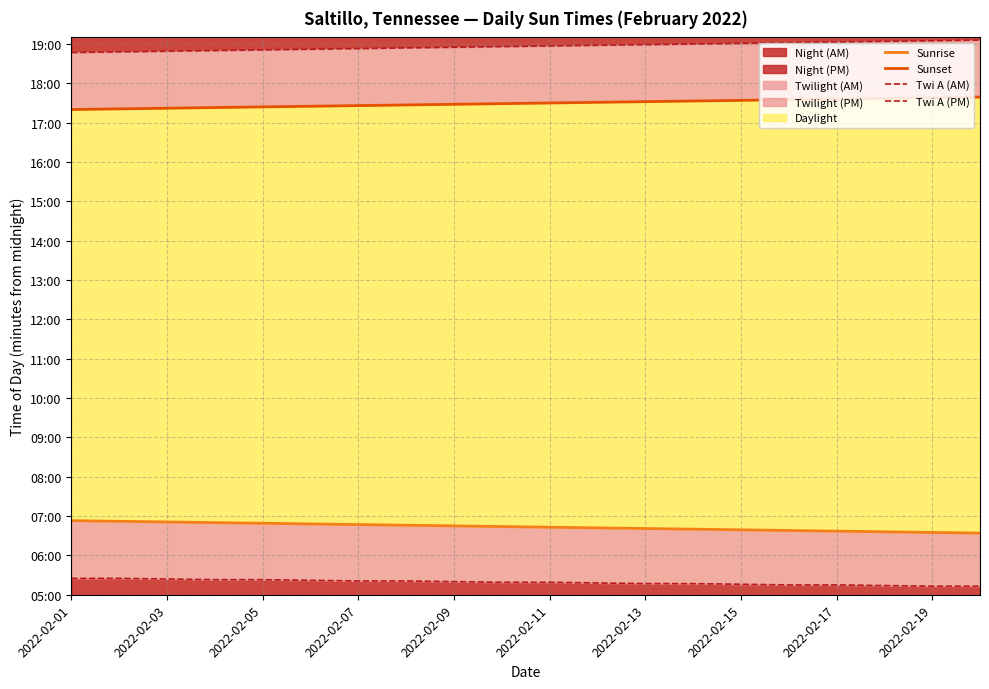

Rank the series at 2022-02-17 from lowest to highest value.

Twi A (AM), Sunrise, Sunset, Twi A (PM)